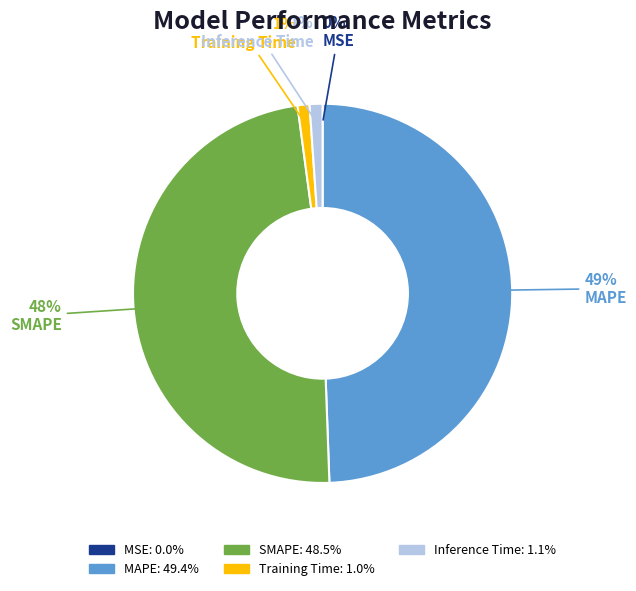

To the nearest percent, what percentage of the pie is Inference Time?

1%